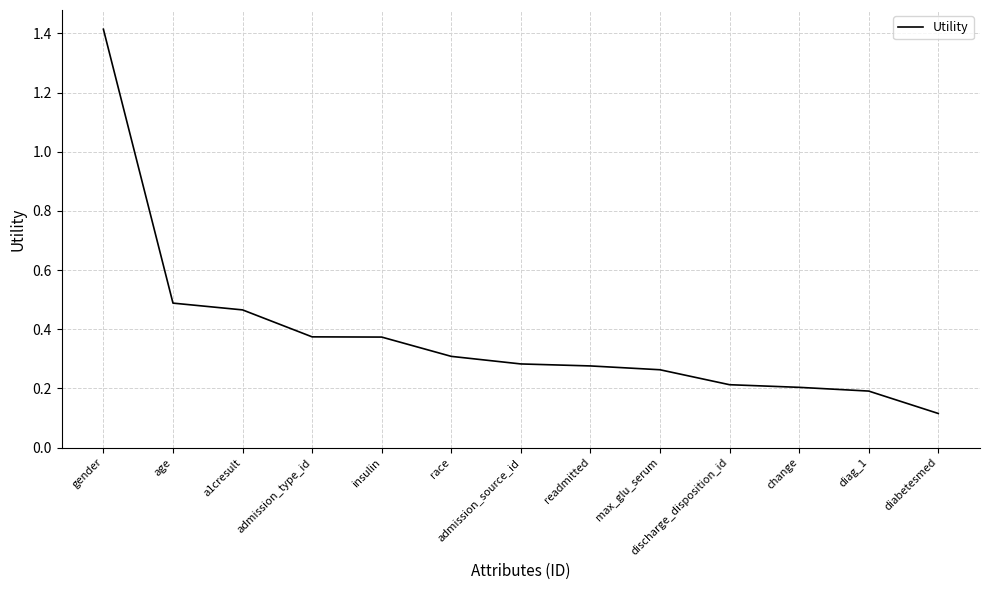

What position from the right is admission_type_id?

10